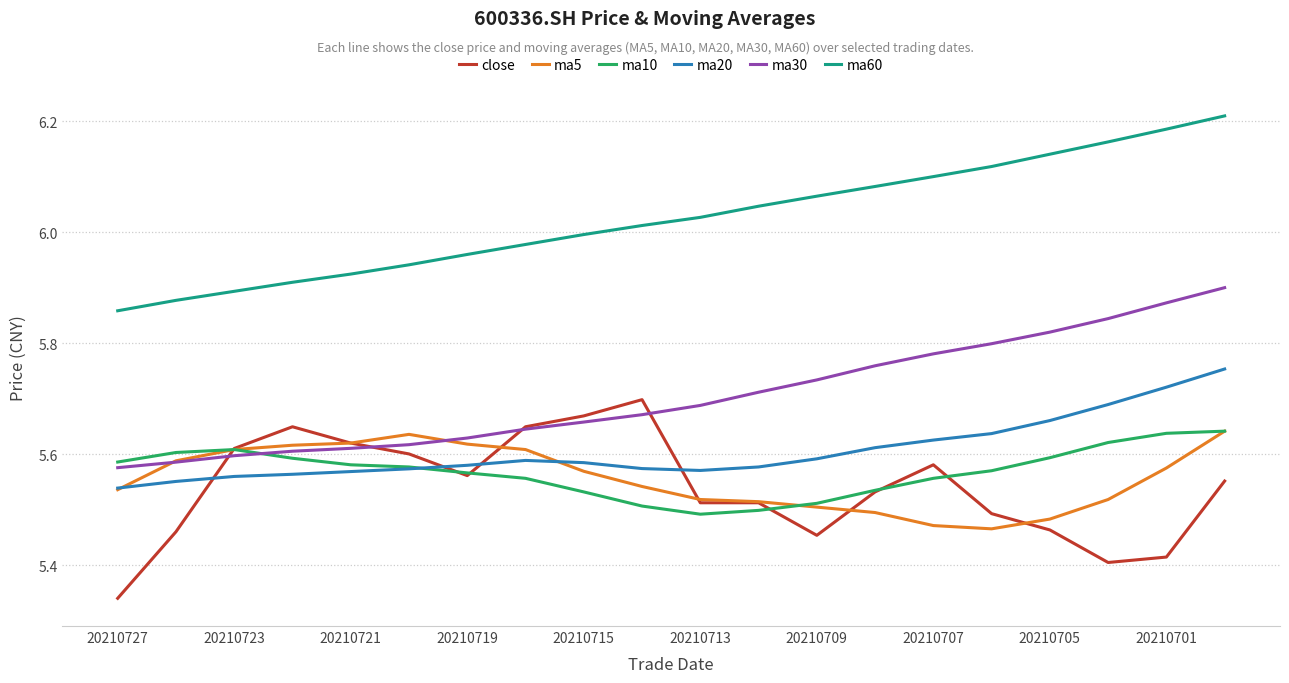

Which series has the largest total across all categories?

ma60